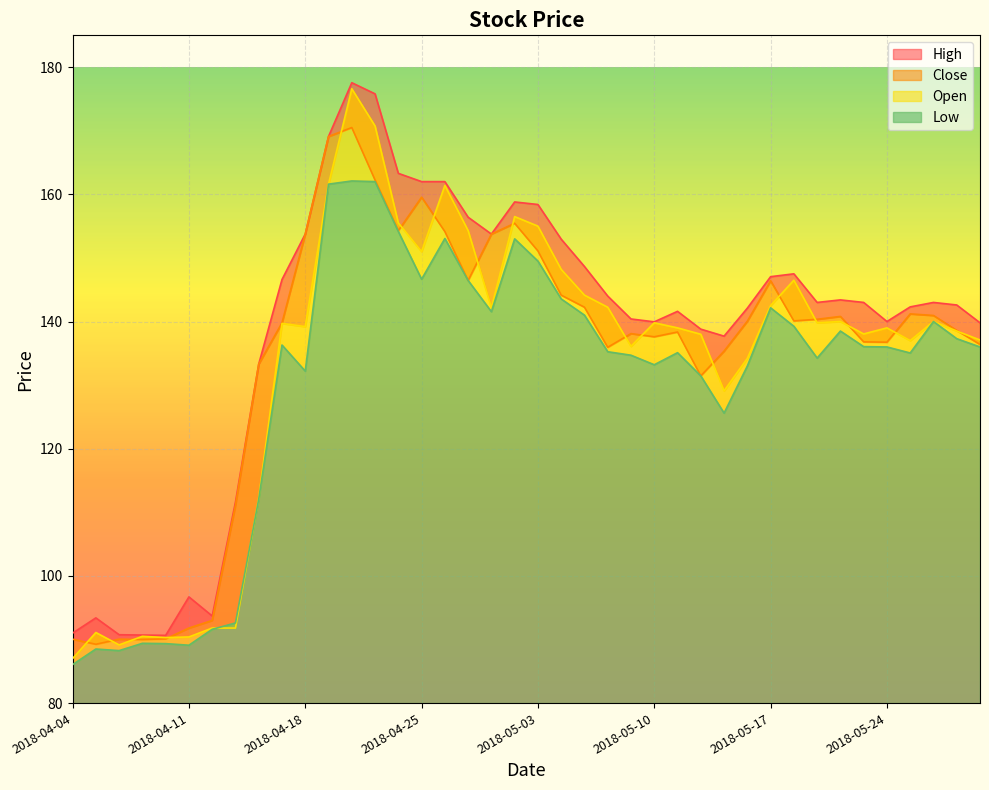

What is the label of the 12th point from the left?

2018-04-19